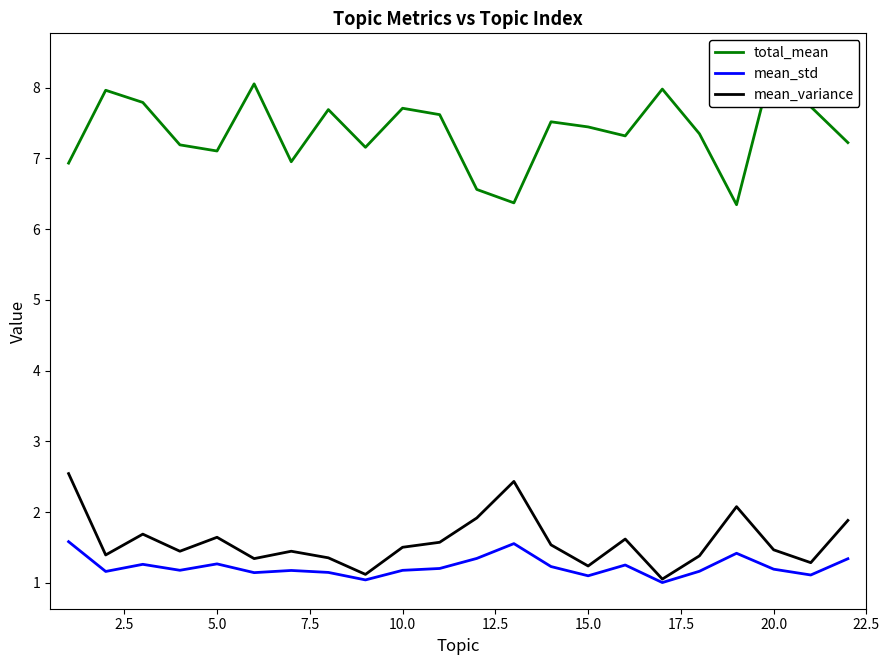

The value of mean_std at 10.0 is 1.2. True or false?

True